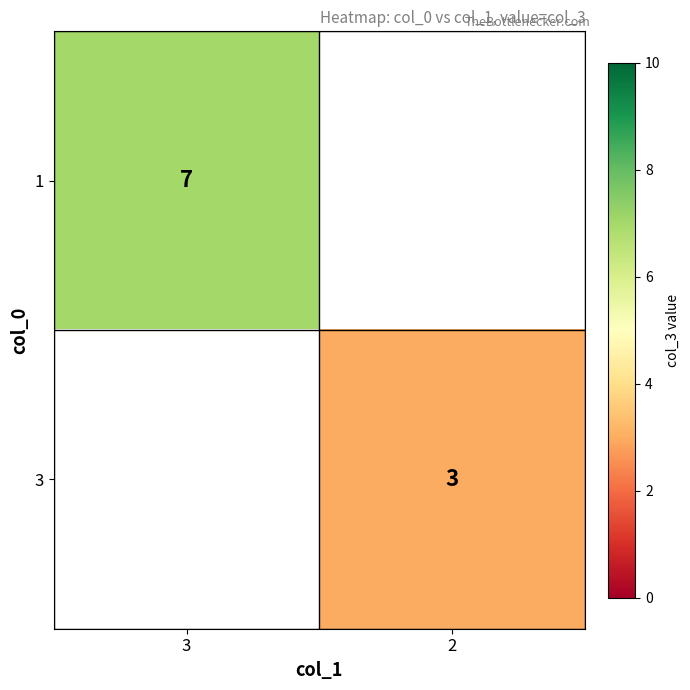

Is it true that 3 equals 3 at 2?

True